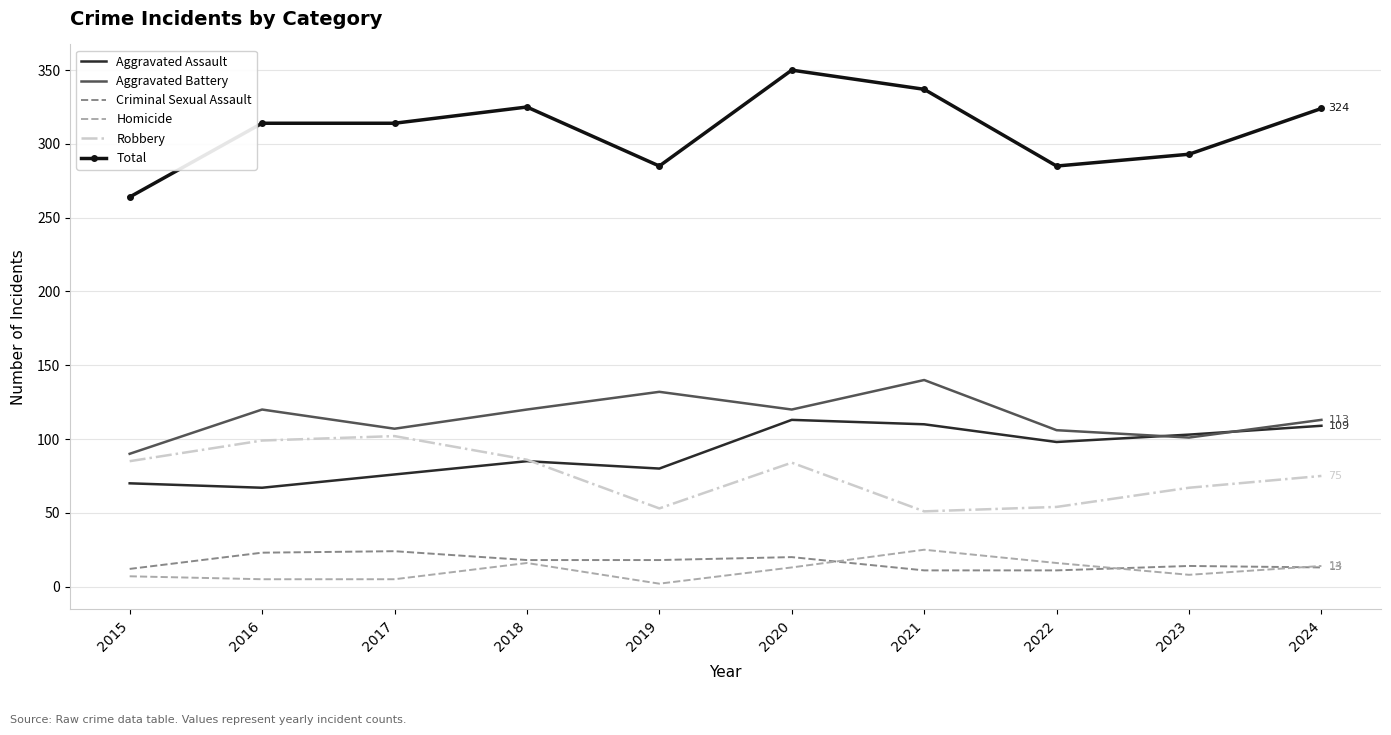

What is the minimum value for Aggravated Battery?

90